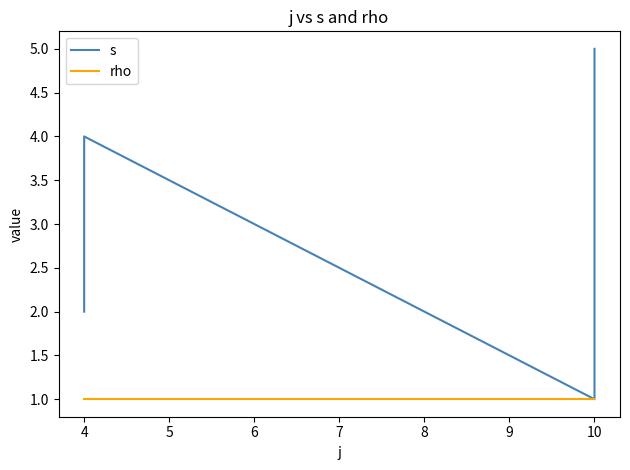

Rank the series by their average value, from lowest to highest.

rho, s